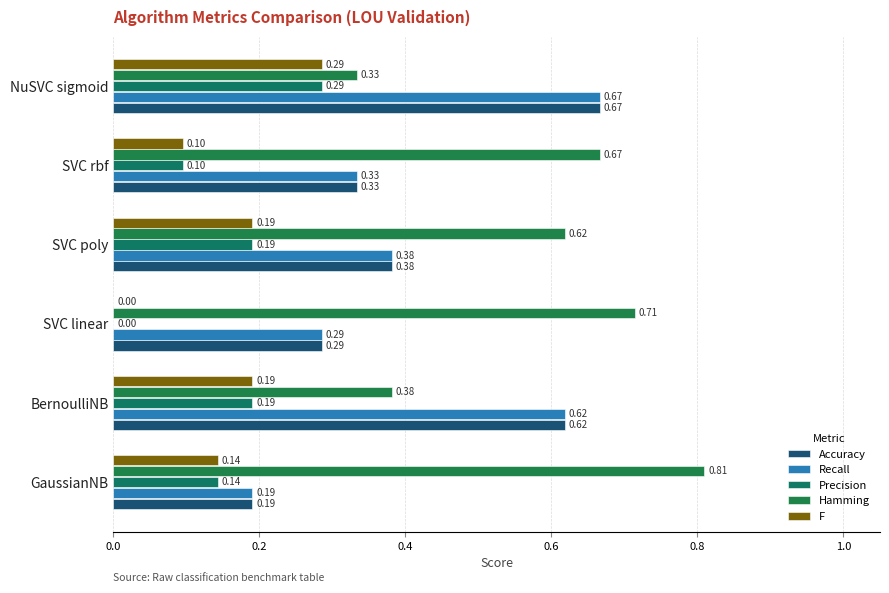

Count the number of data series in this chart.

5